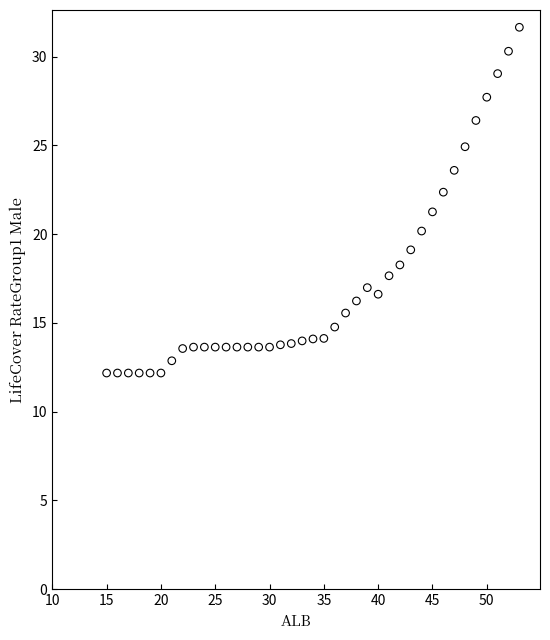

What is the range of X values (max minus min)?

38.0